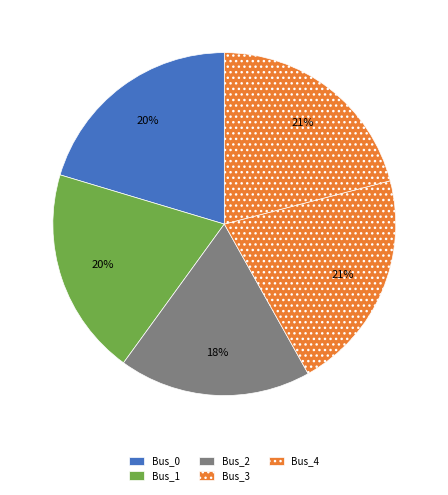

Count the number of slices in the pie.

5